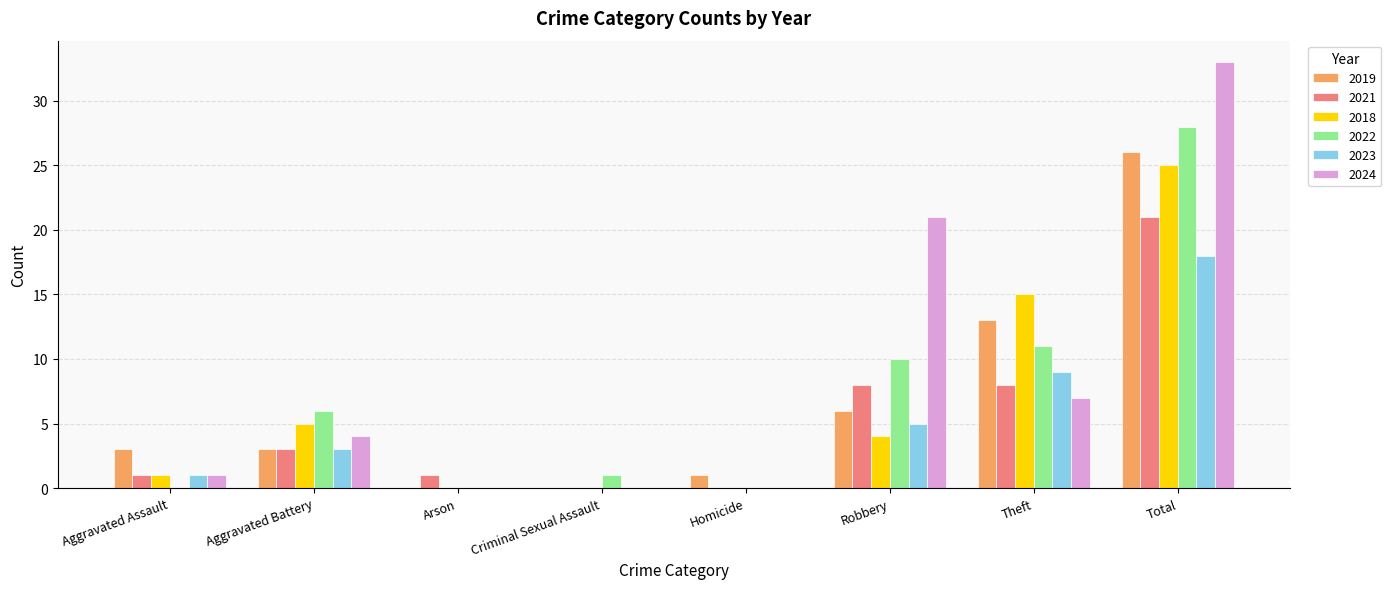

Which series has the largest range (max minus min)?

2024